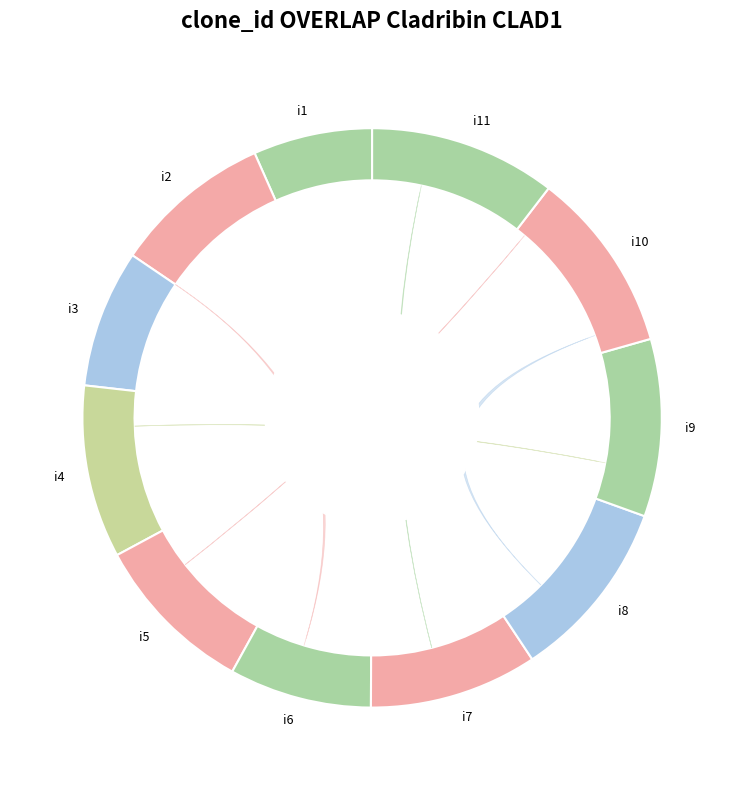

What percentage is NOT represented by i2?

91.1%